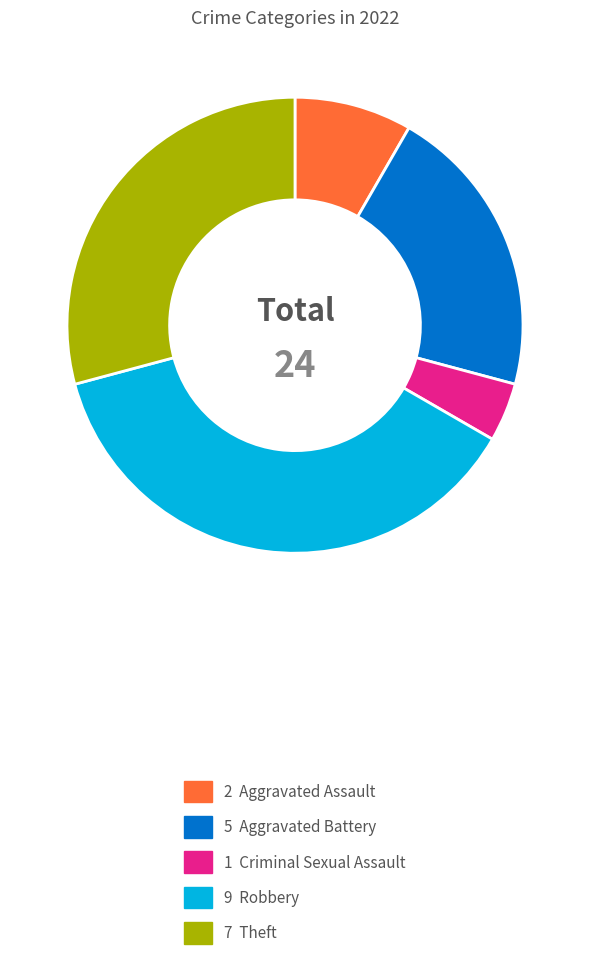

How many slices are in this pie chart?

5